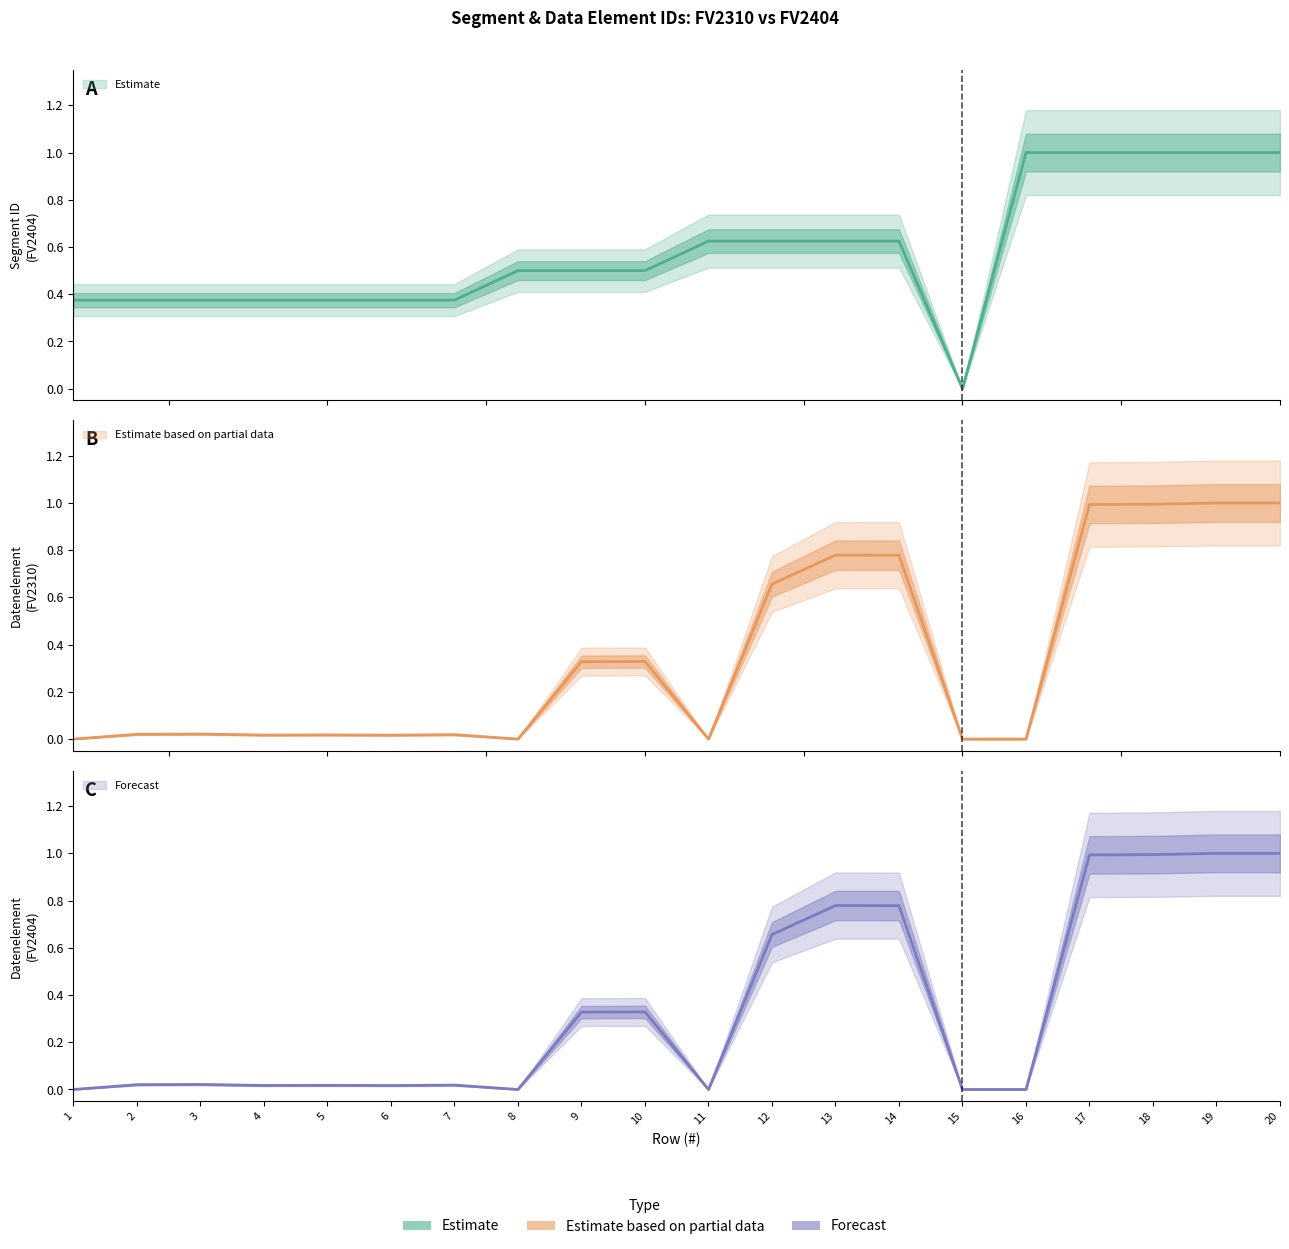

Between 10 and 6, which is larger?

10